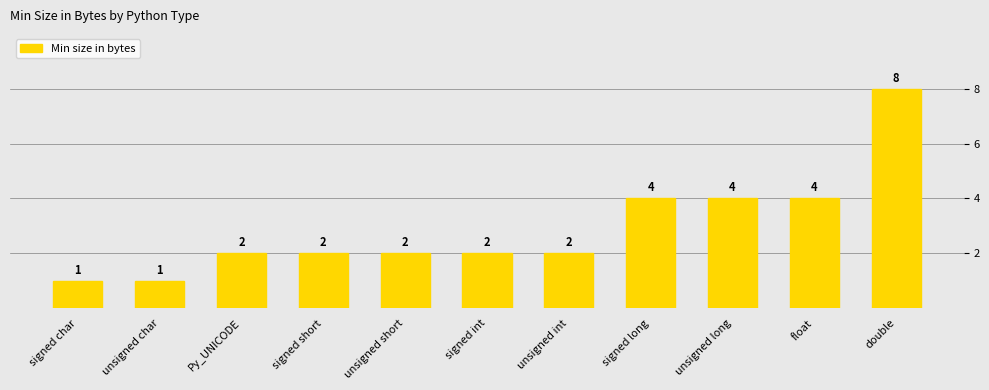

Which category has the lowest value across all series?

signed char